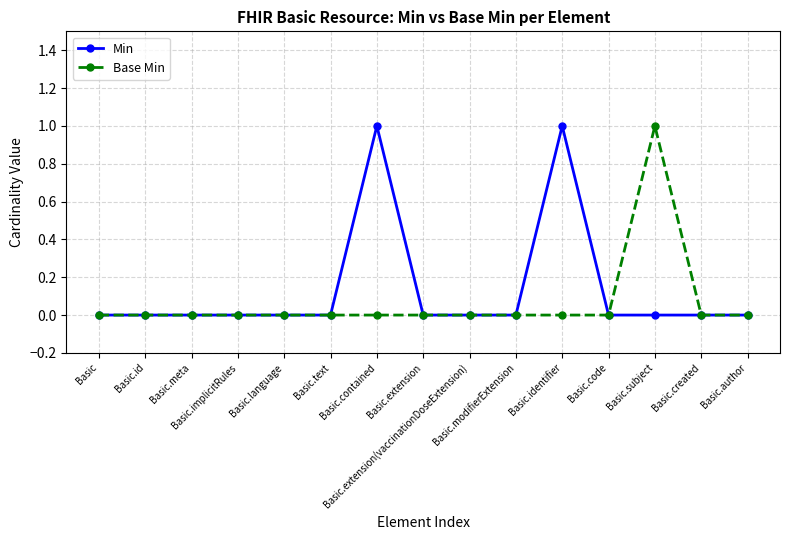

What is the value of the Min point at the 11th from the left?

1